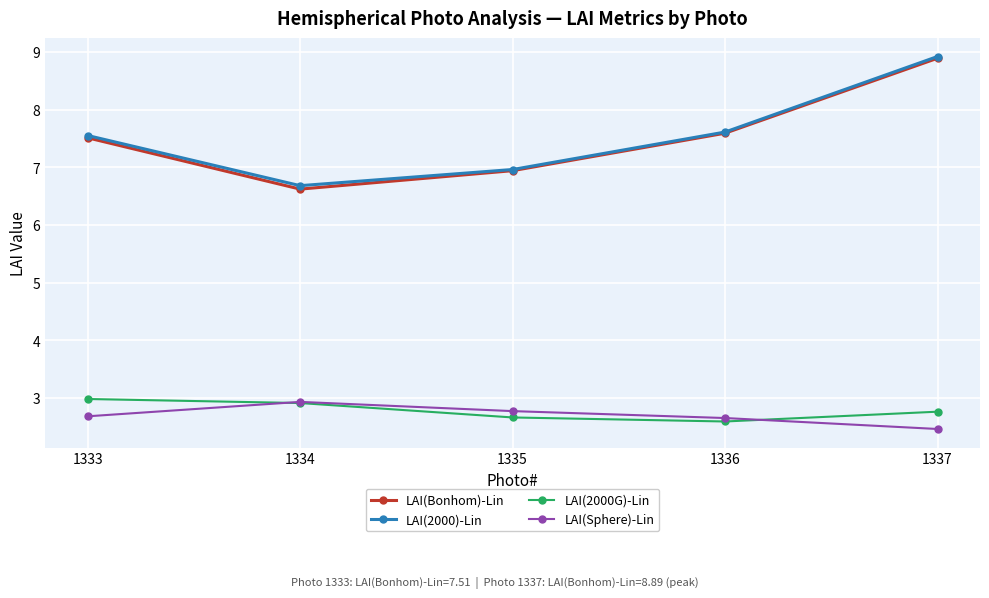

At how many categories does at least one series exceed 6?

5